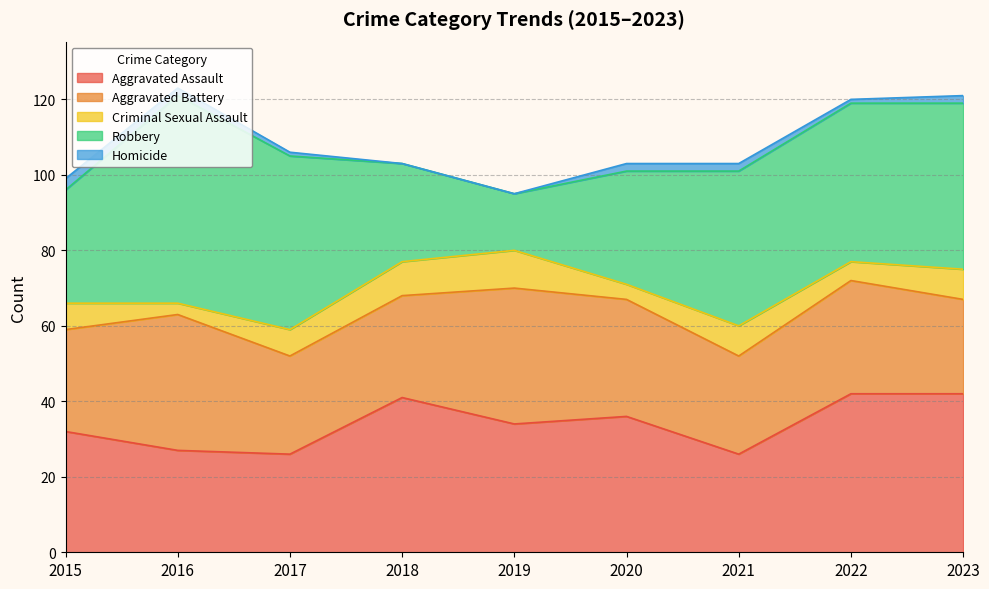

Reading right to left, transcribe all the data shown in this chart.

Aggravated Assault: 42	42	26	36	34	41	26	27	32
Aggravated Battery: 25	30	26	31	36	27	26	36	27
Criminal Sexual Assault: 8	5	8	4	10	9	7	3	7
Robbery: 44	42	41	30	15	26	46	55	30
Homicide: 2	1	2	2	0	0	1	2	3